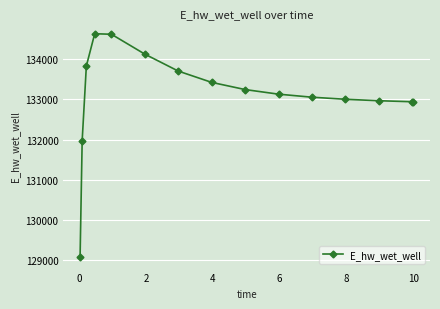

What is the difference between the second highest and second lowest values?

2645.4